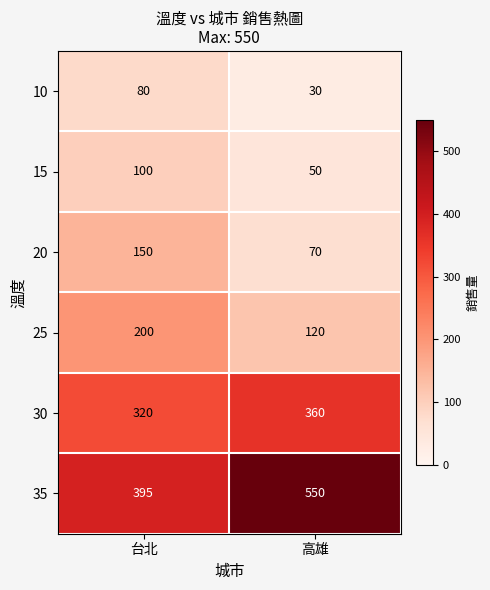

Is it true that 30 equals 197 at 台北?

False